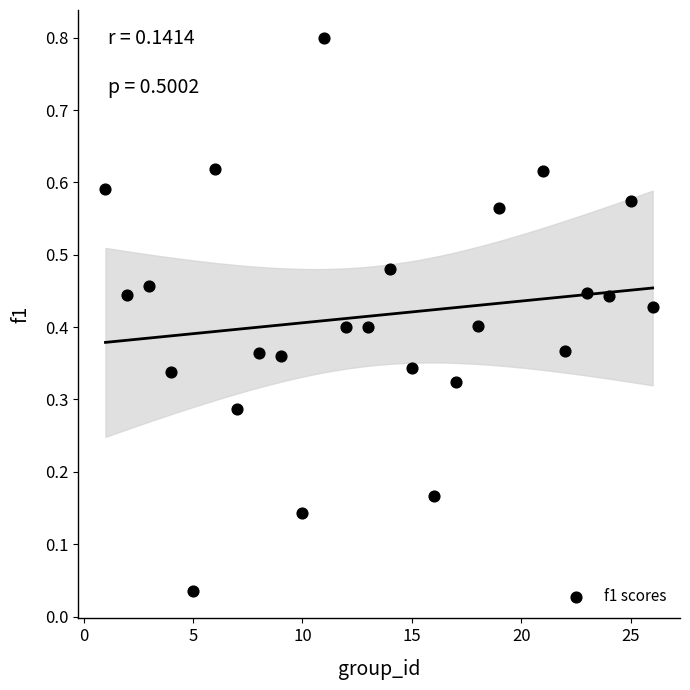

What is the range of Y values (max minus min)?

0.8